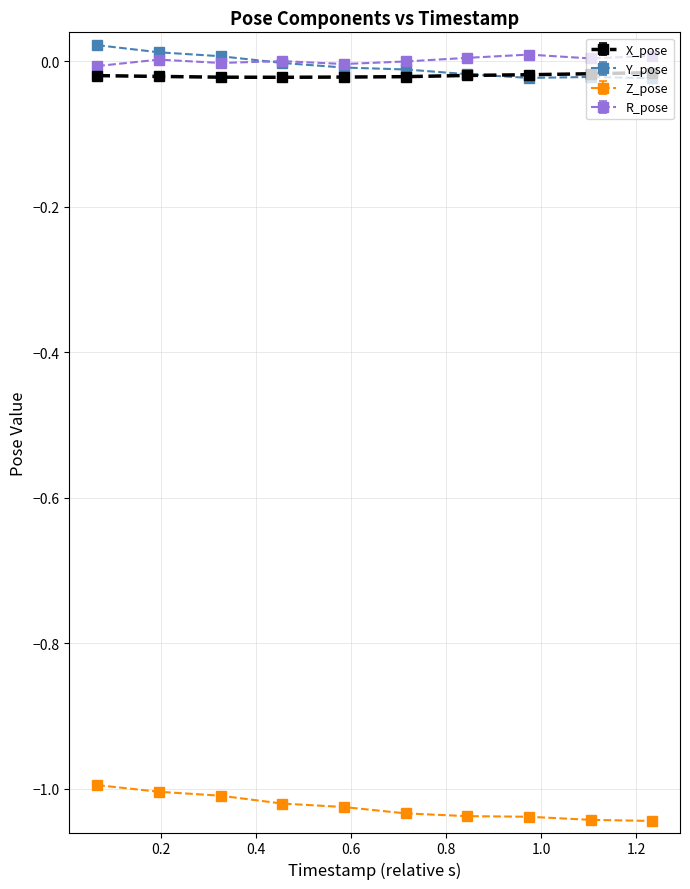

True or false: Y_pose and Z_pose intersect in this chart.

False